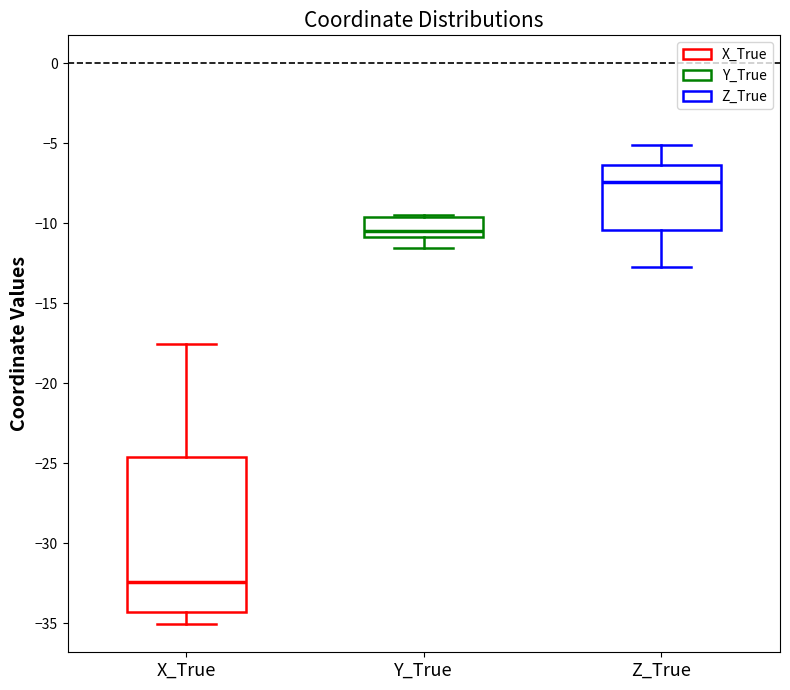

Where does the upper whisker of the box for Z_True end on the y-axis? The values are not printed on the chart, so give them approximately, as read against the axis.

-5.0